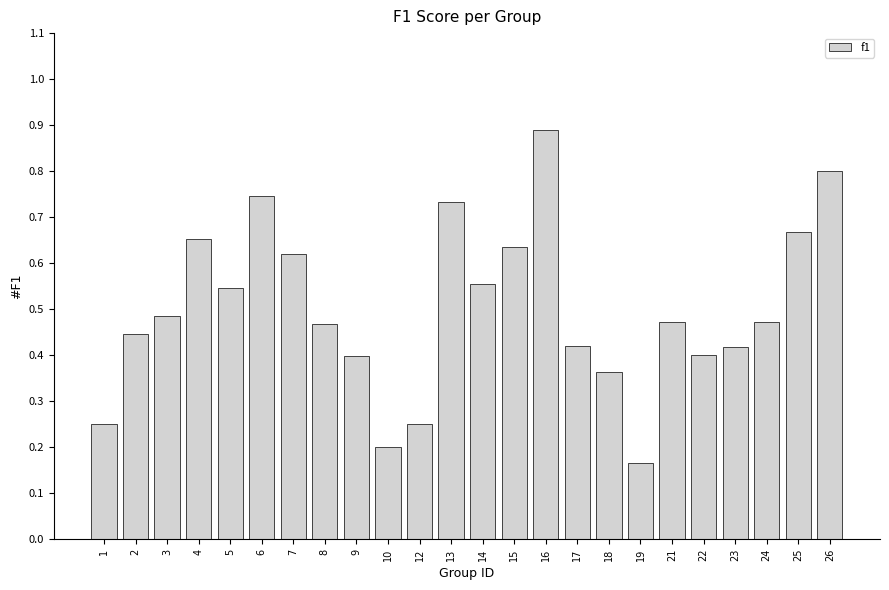

At which label is the value closest to 0?

19